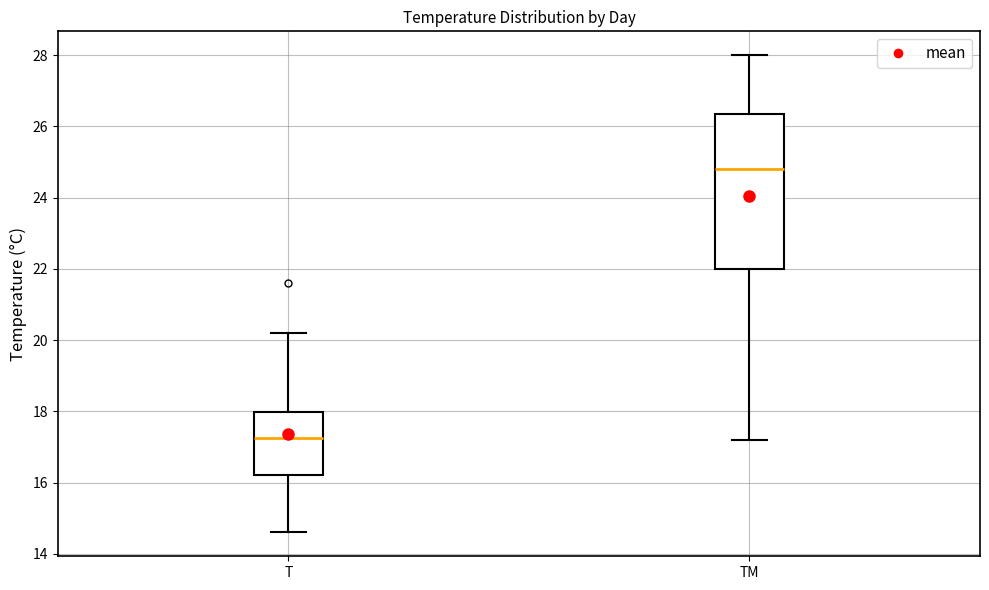

Where does the upper whisker of the box for TM end on the y-axis? The values are not printed on the chart, so give them approximately, as read against the axis.

28.0